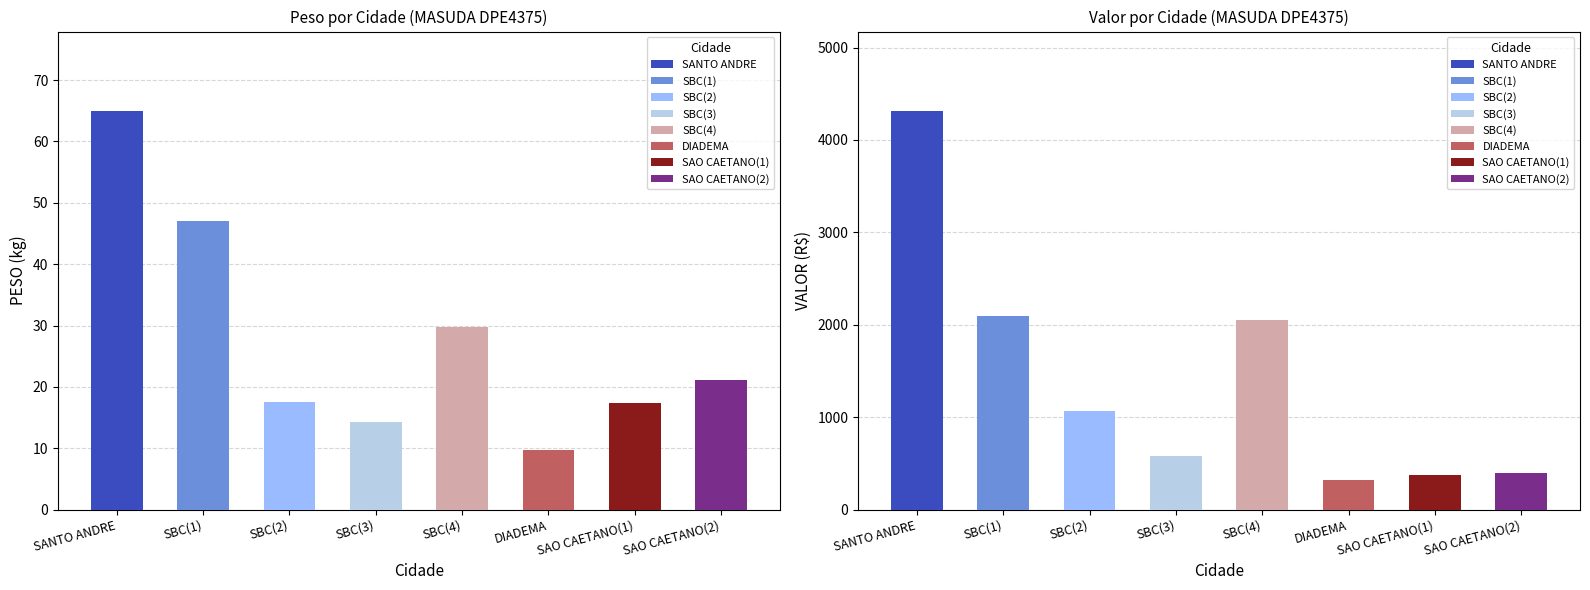

The value of PESO at VARE_GSP(2) is 10.3. True or false?

False